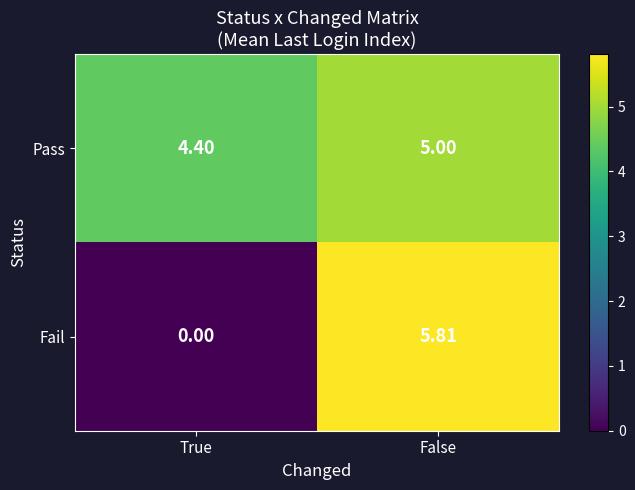

Rank the series by their maximum value, from lowest to highest.

Pass, Fail